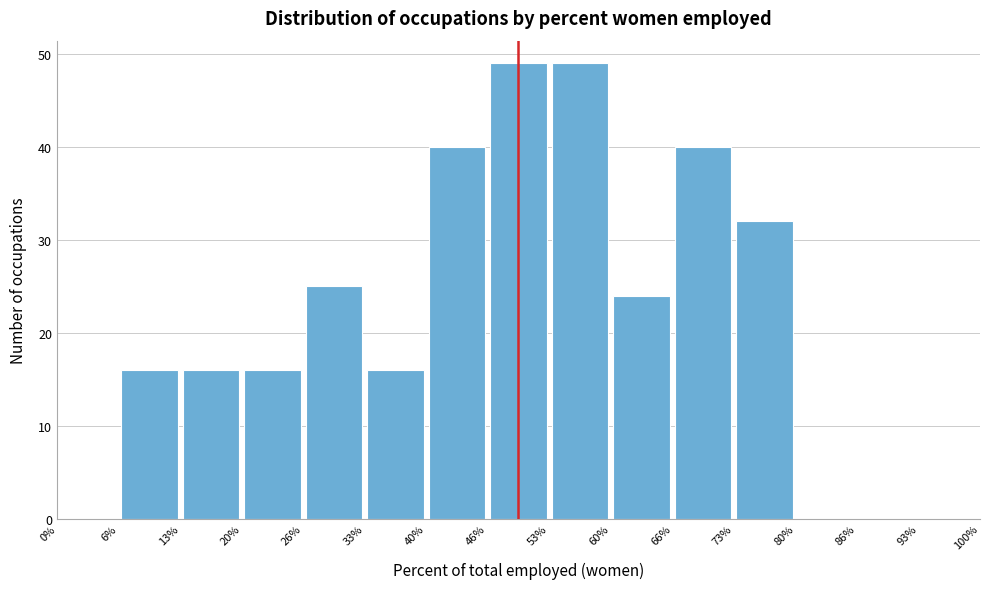

Reading left to right, list every bar in this chart as the range it spans on the x-axis followed by its height. The values are not printed on the chart, so give them approximately, as read against the axis.

0% to 6%: 0
6% to 13%: 16
13% to 20%: 16
20% to 26%: 16
26% to 33%: 25
33% to 40%: 16
40% to 46%: 40
46% to 53%: 49
53% to 60%: 49
60% to 66%: 24
66% to 73%: 40
73% to 80%: 32
80% to 86%: 0
86% to 93%: 0
93% to 100%: 0